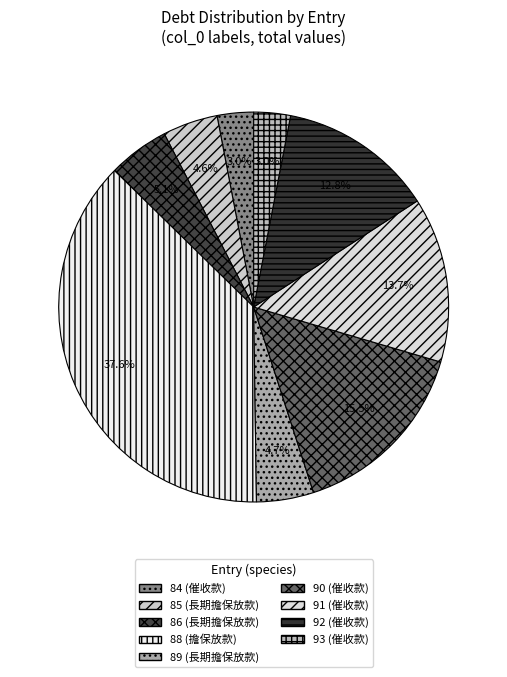

To the nearest percent, what is the combined percentage of 88 and 86?

43%